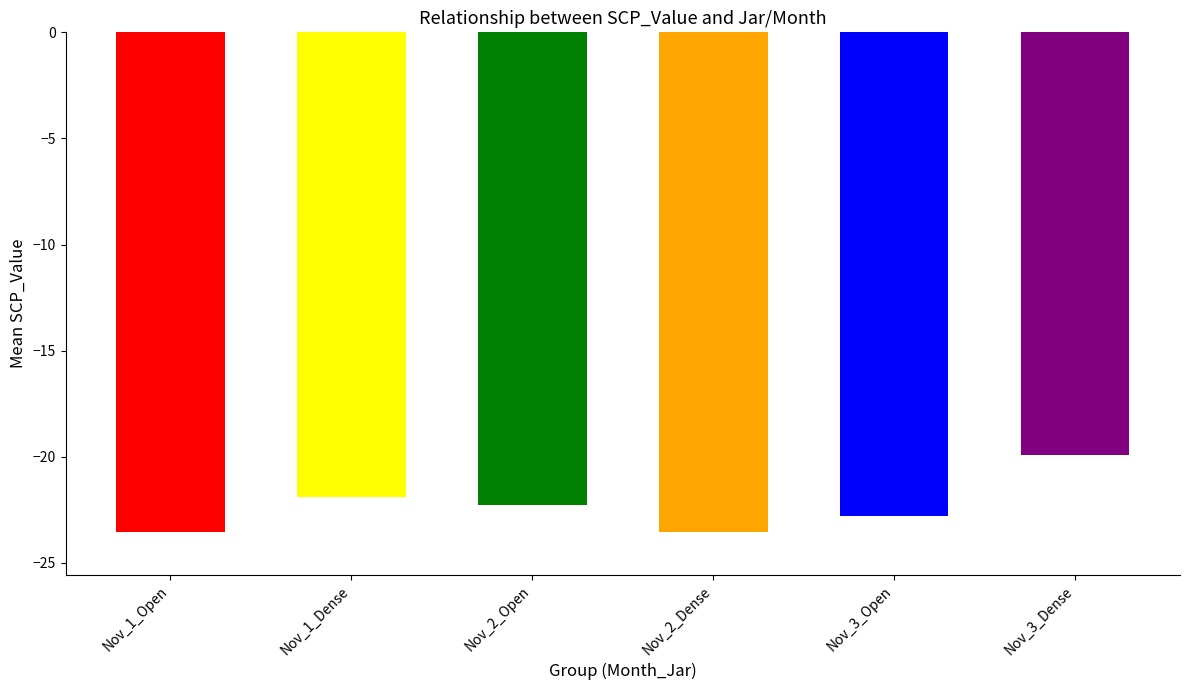

What is the sum of the values at Nov_1_Dense and Nov_2_Dense?

-45.4